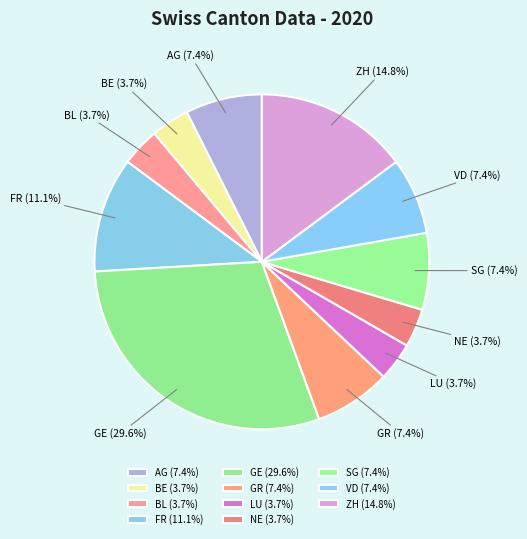

Which category has the biggest portion of the pie?

GE (29.6%)